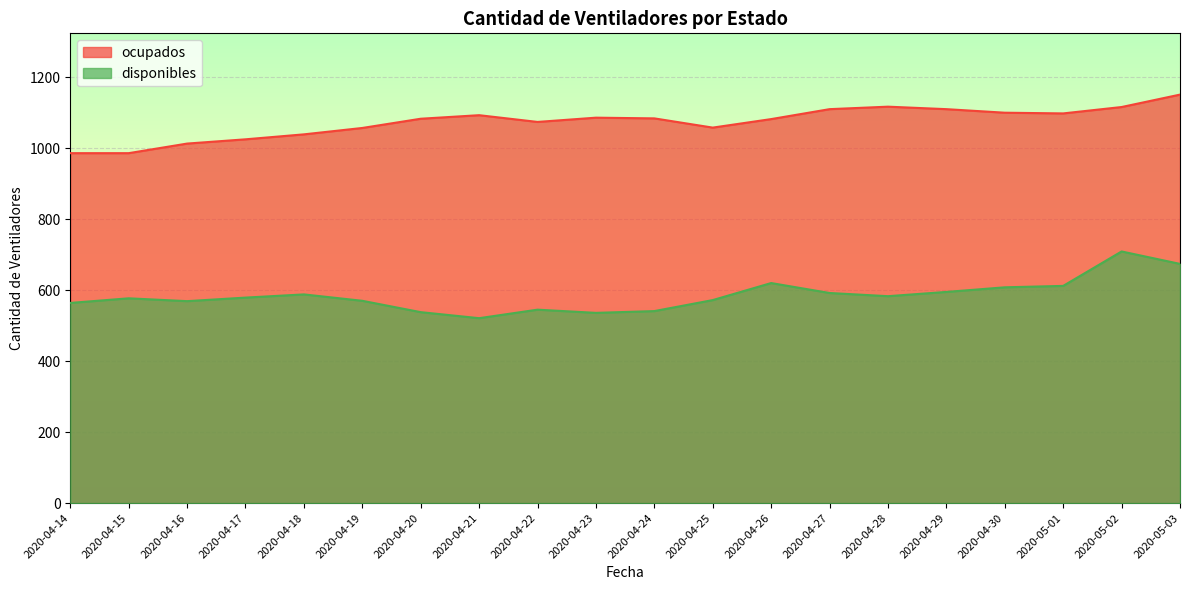

What is the sum of all disponibles values?

11693